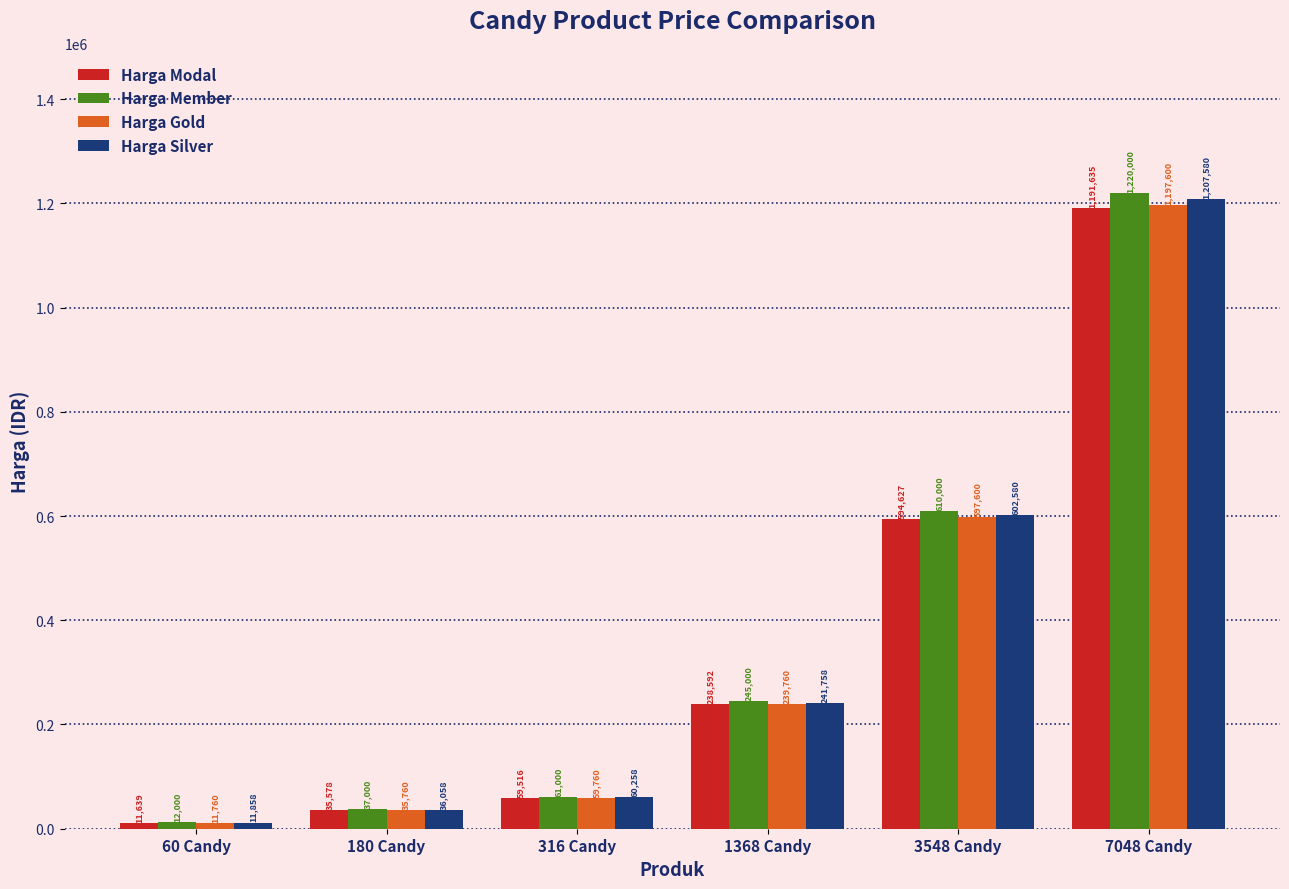

What are all the series names shown in the legend?

Harga Modal, Harga Member, Harga Gold, Harga Silver